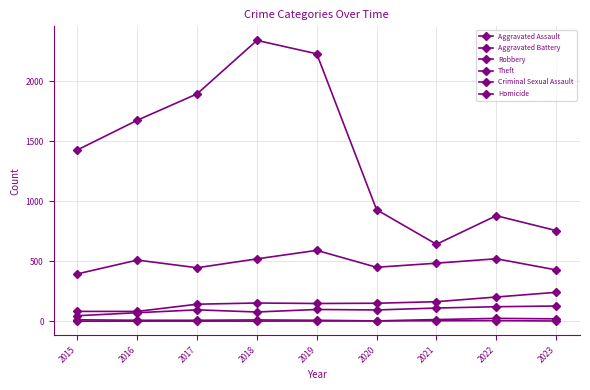

What is the average value of the Criminal Sexual Assault series?

12